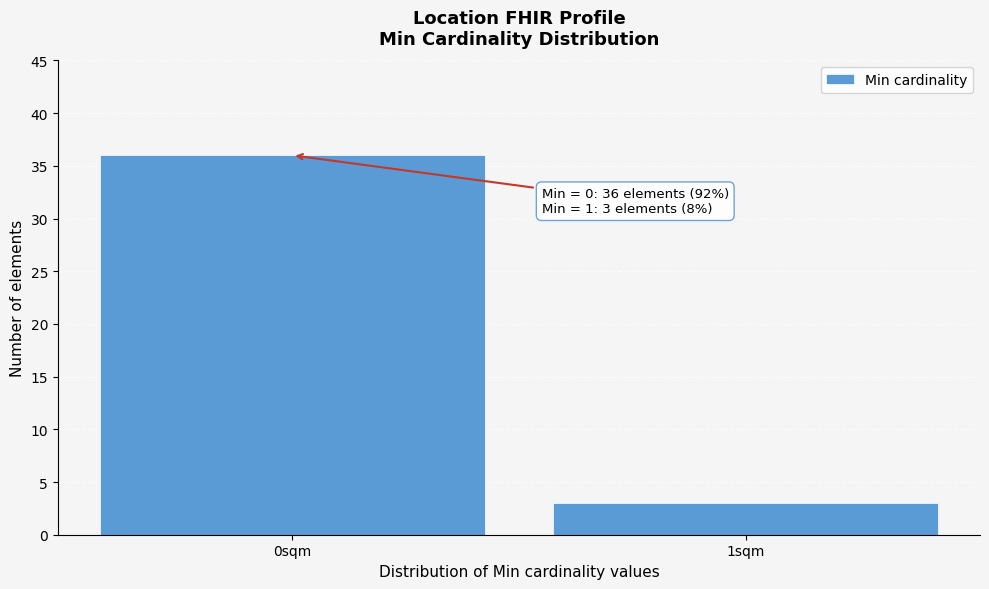

Reading left to right, transcribe all the data shown in this chart.

36	3